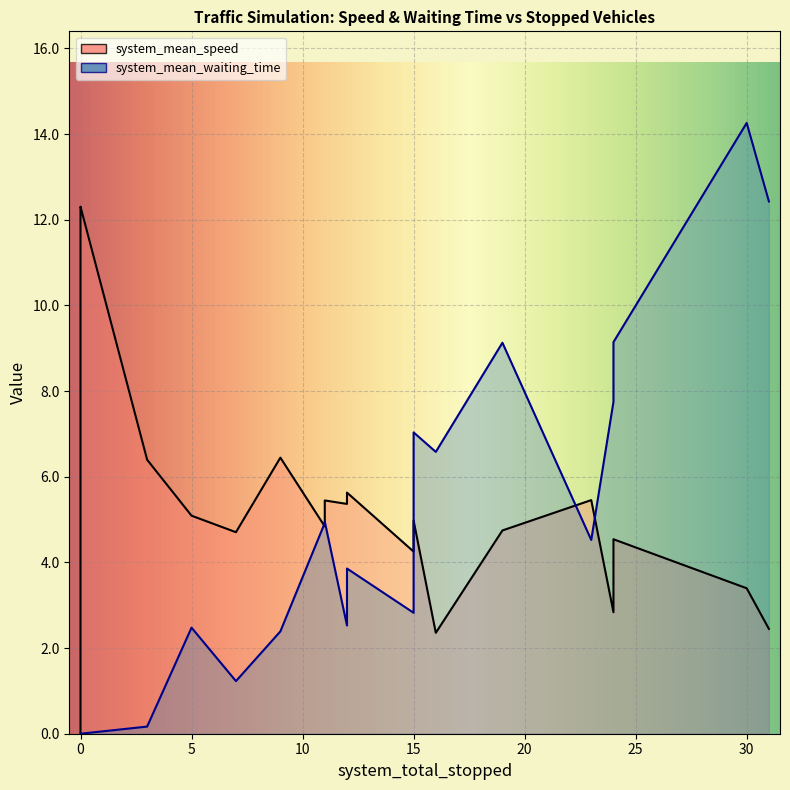

How many intersections are there between system_mean_speed and system_mean_waiting_time?

3